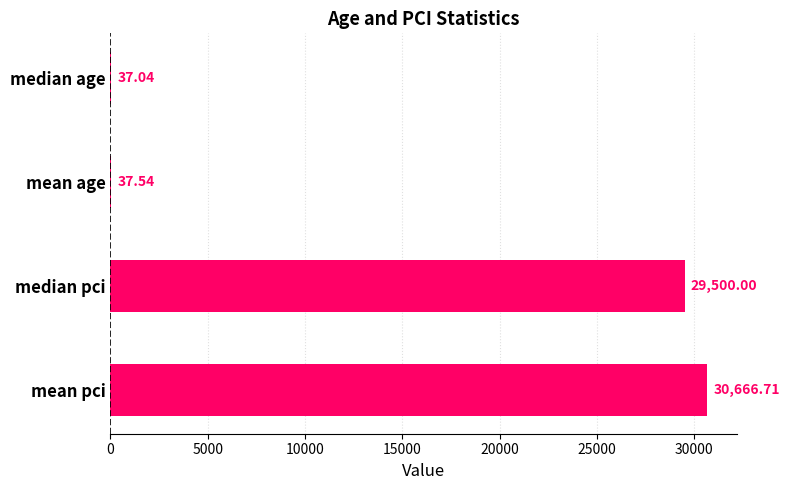

Where is the data nearest to the value 15351?

median pci